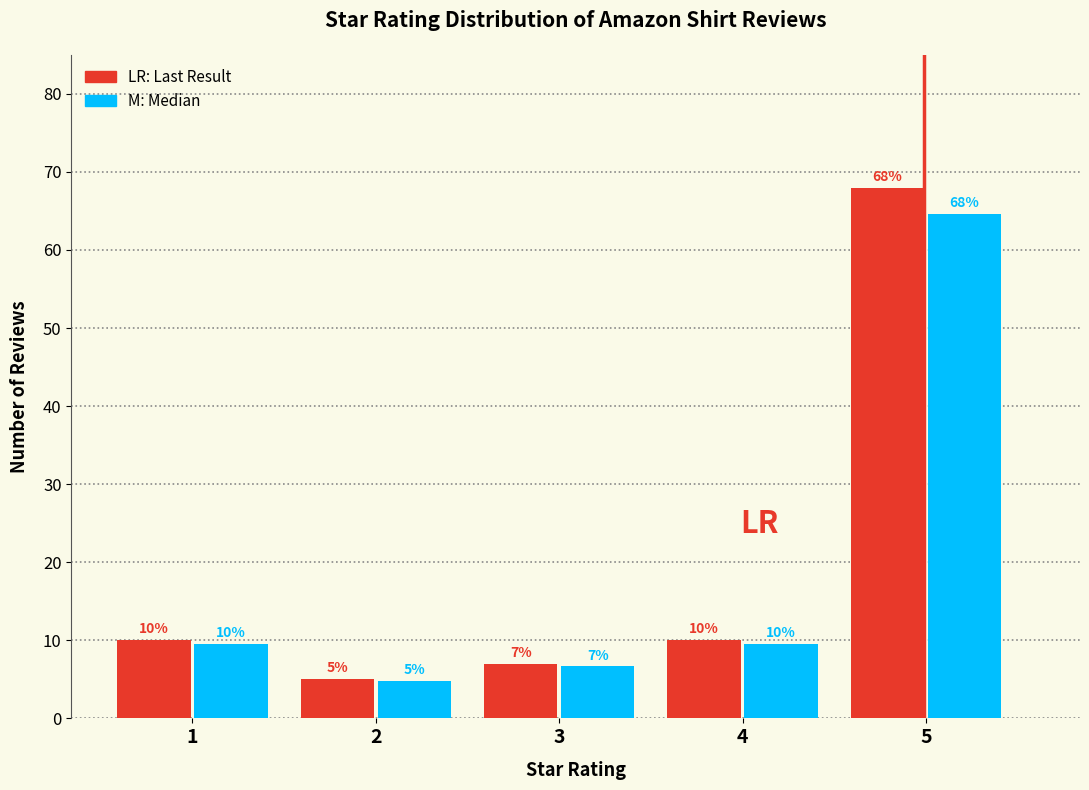

What is the greatest value displayed?

68.0